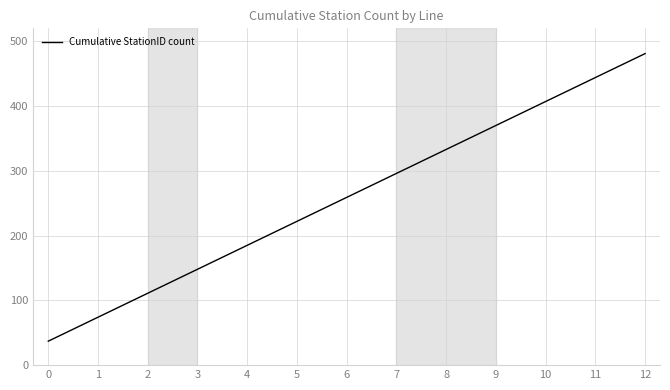

How many lines are shown in the chart?

1